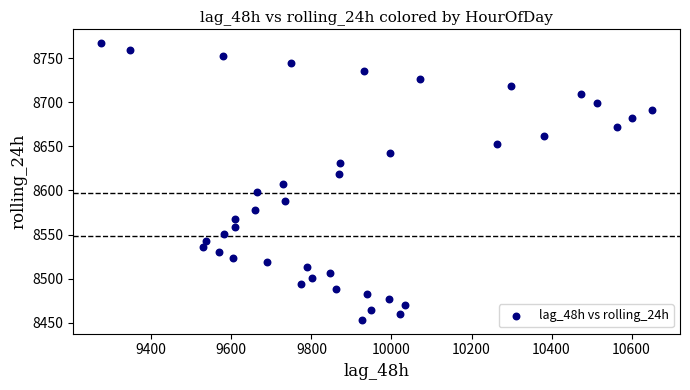

What is the range of Y values (max minus min)?

313.5